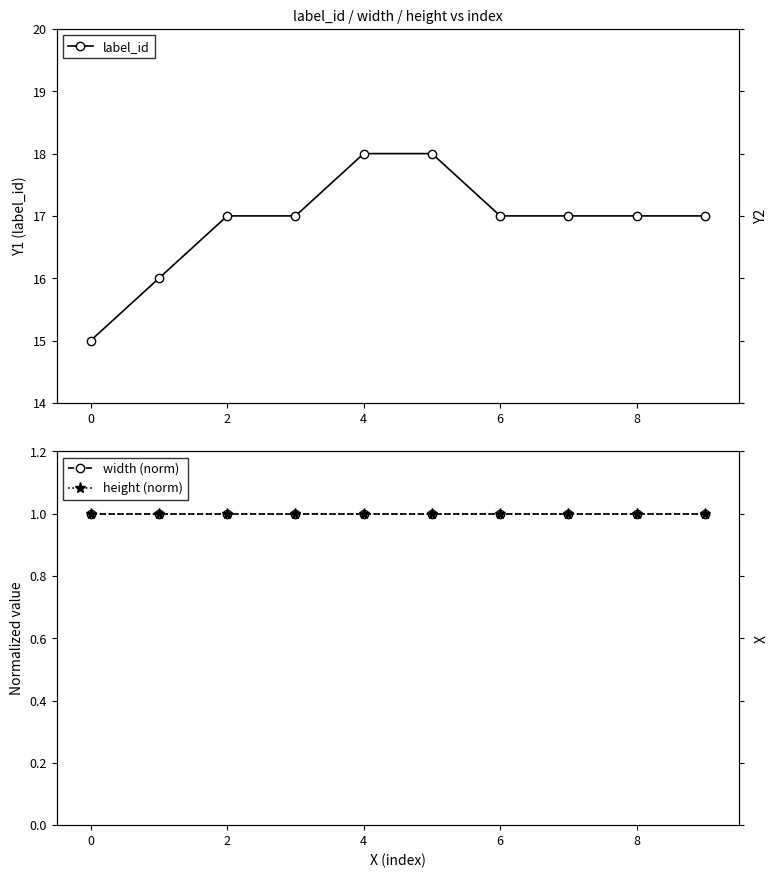

How many lines are shown in the chart?

3